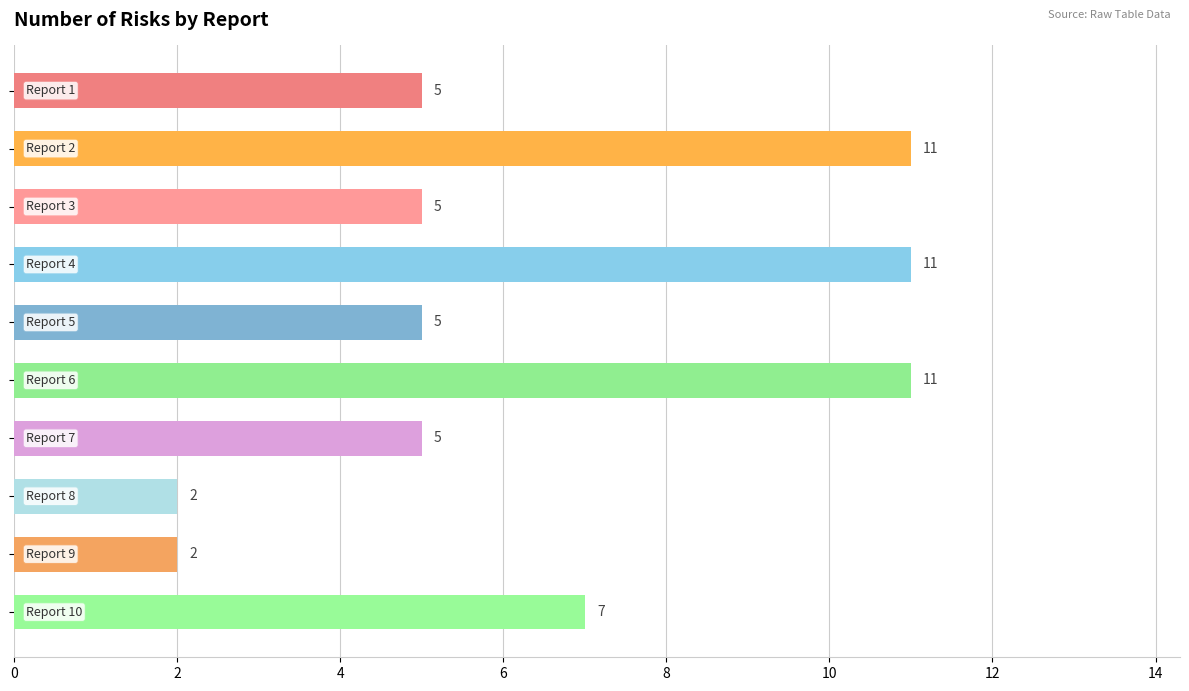

What is the value of the 6th bar from the top?

11